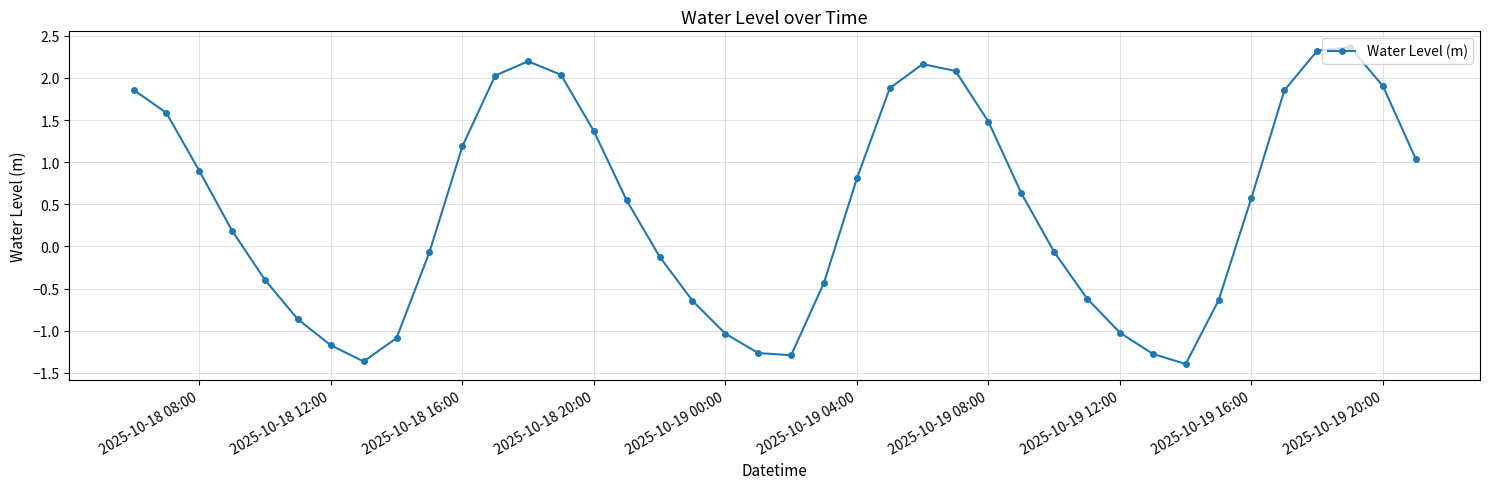

What is the minimum value shown in the chart?

-1.4